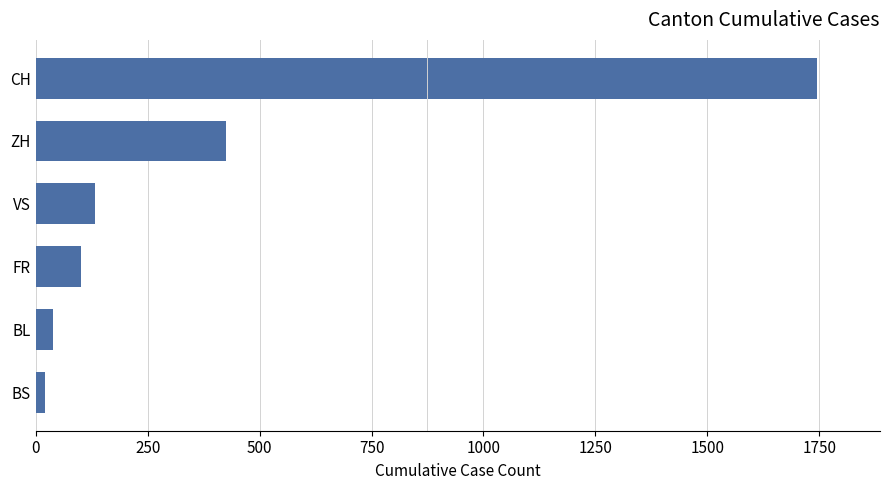

What is the minimum value shown in the chart?

21